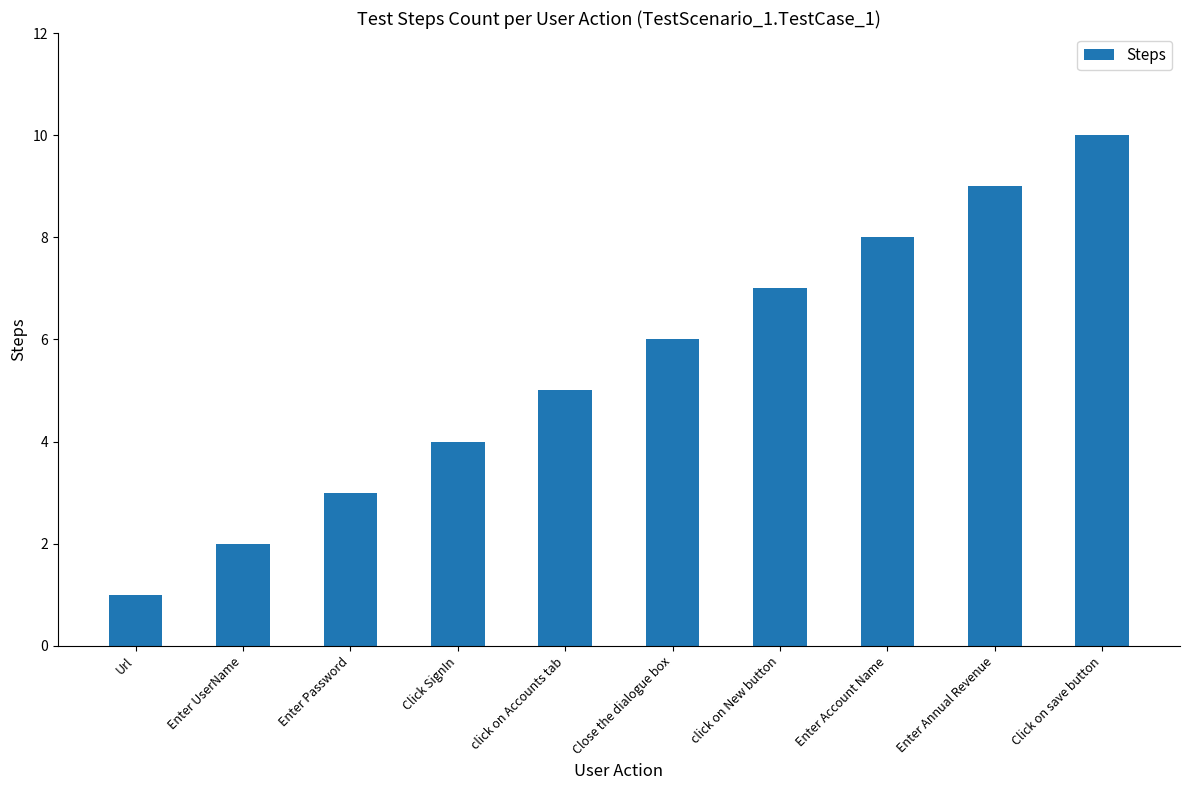

The chart shows a value of 6 at Close the dialogue box. True or false?

True